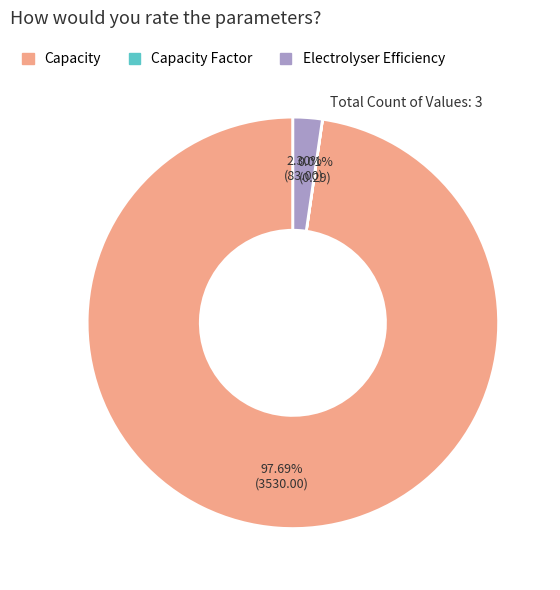

Is there a majority slice in this chart?

Yes